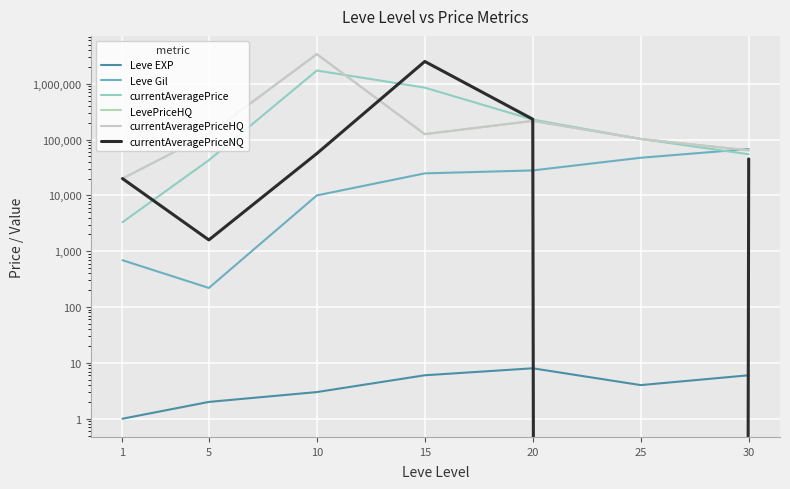

Reading left to right, extract all data points from this chart.

Leve EXP: 1	2	3	6	8	4	6
Leve Gil: 690	220	9990	24790	28010	47200	67730
currentAveragePrice: 3307	42729	1723709	851302	227697	102499	54500
LevePriceHQ: 20000	125000	3391252	125000	215789	102499	64000
currentAveragePriceHQ: 20000	125000	3391252	125000	215789	102499	64000
currentAveragePriceNQ: 20000	1594	56166	2504499	231666	0	45000